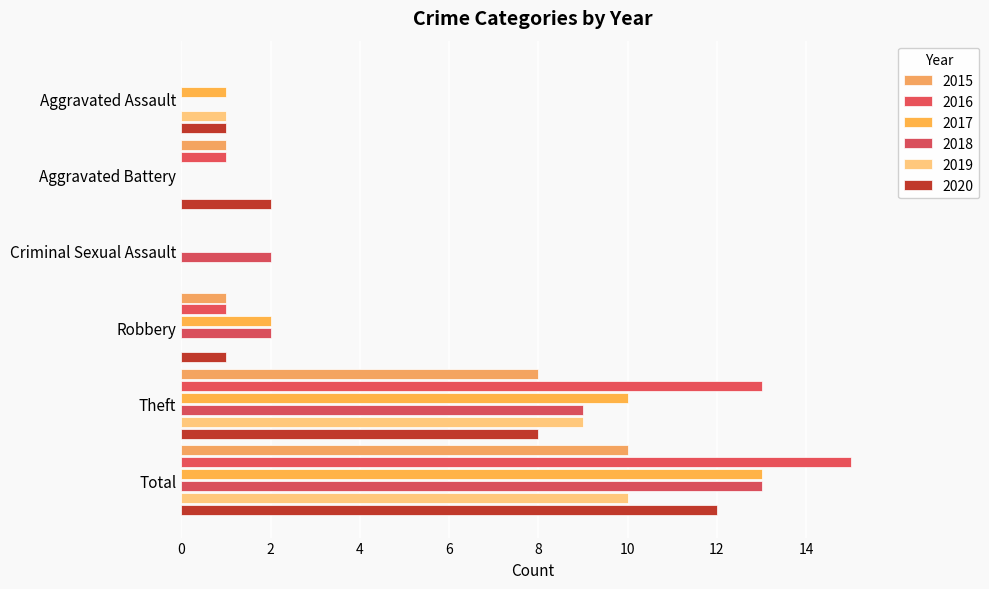

At which label does 2019 reach its minimum?

Aggravated Battery